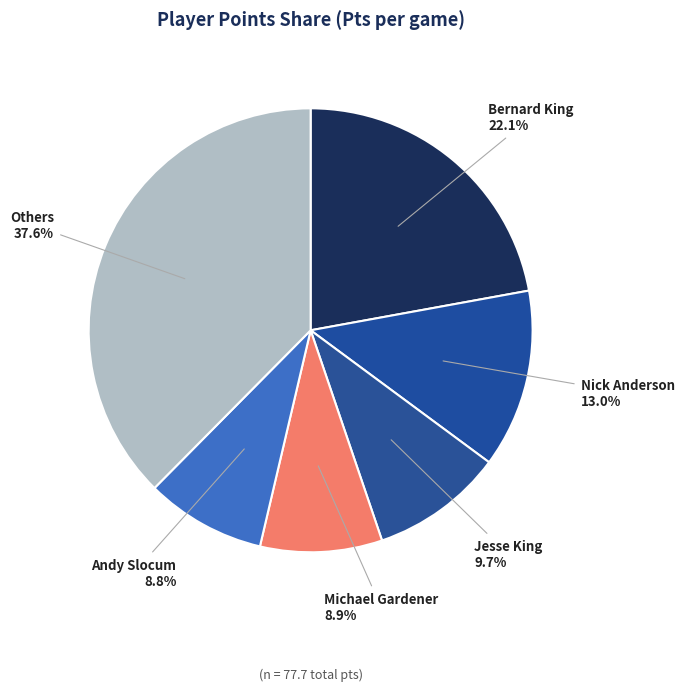

What portion of the pie excludes Others?

62.4%